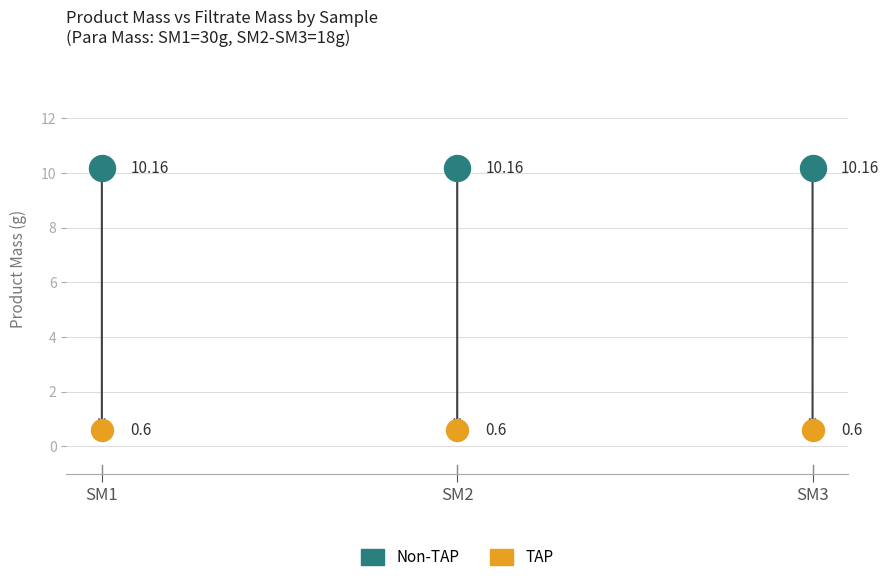

Which series reaches the minimum Y coordinate?

TAP